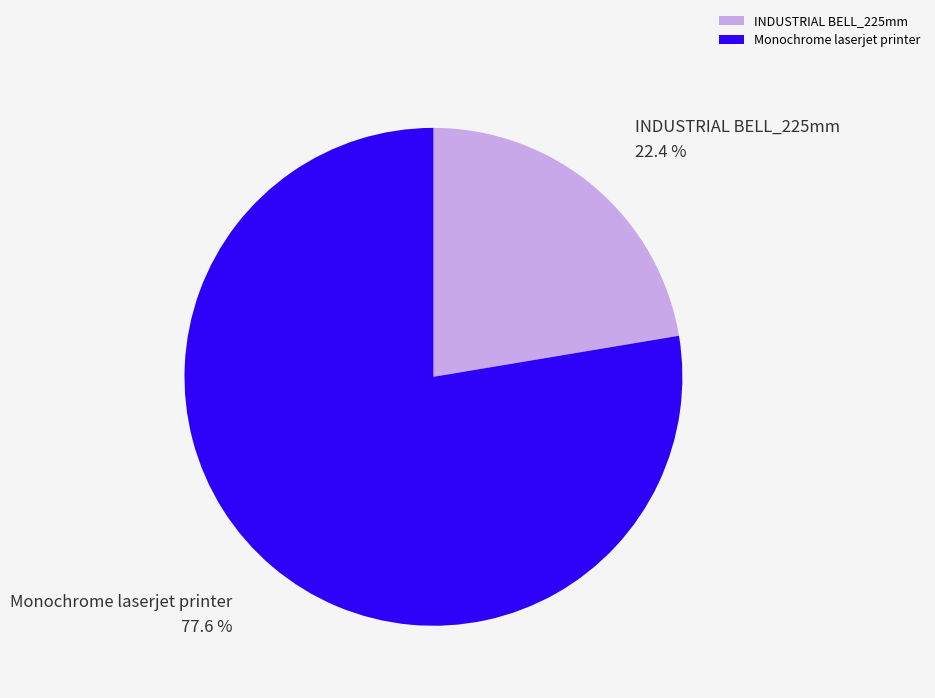

To the nearest percent, what percentage of the pie is INDUSTRIAL BELL_225mm?

22%